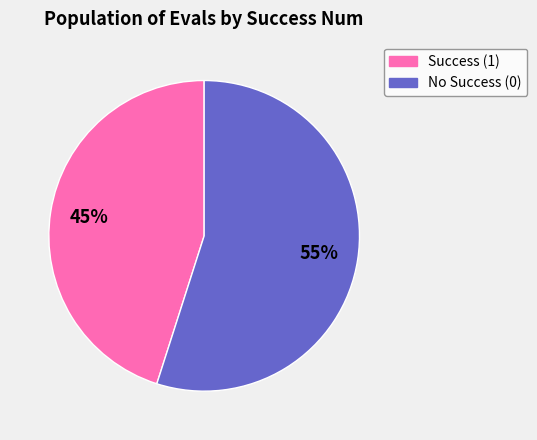

To the nearest percent, what is the average slice percentage?

50%